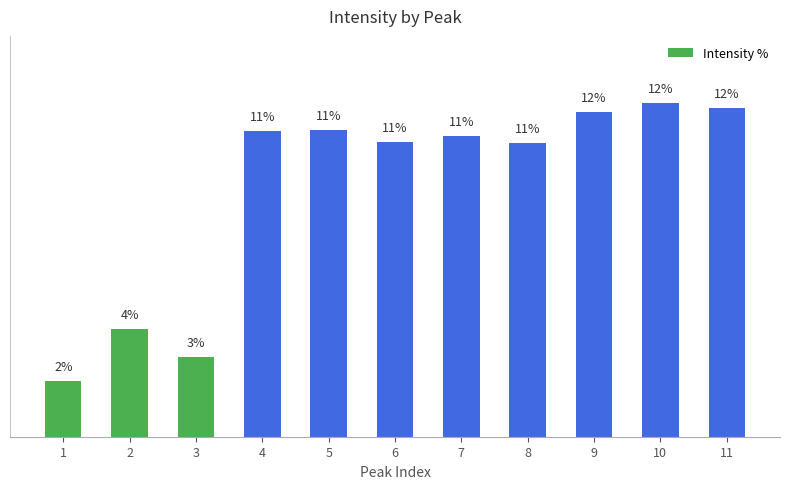

What is the difference between the values at 7 and 9?

0.9